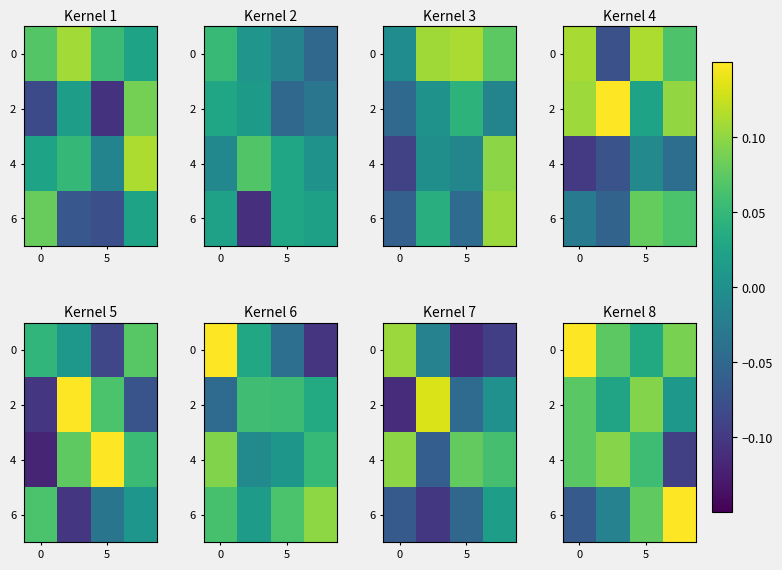

The value of row_2 at 5 is 0.1. True or false?

True